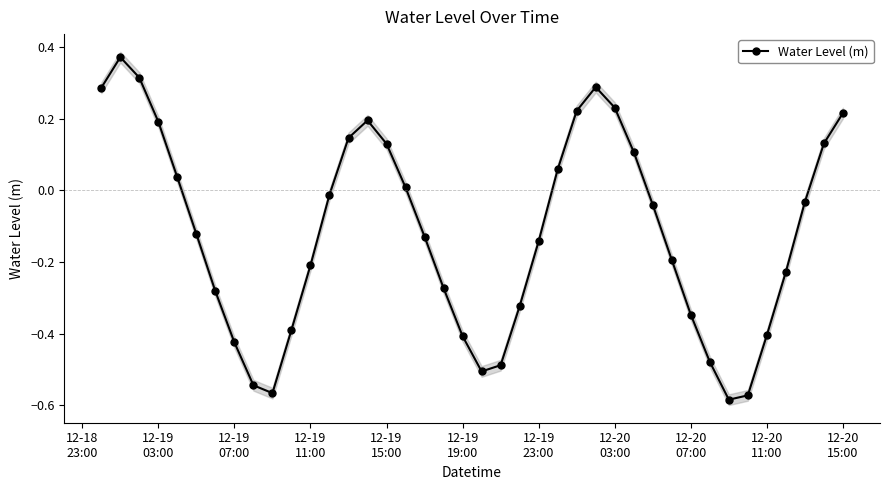

Count the number of data series in this chart.

1